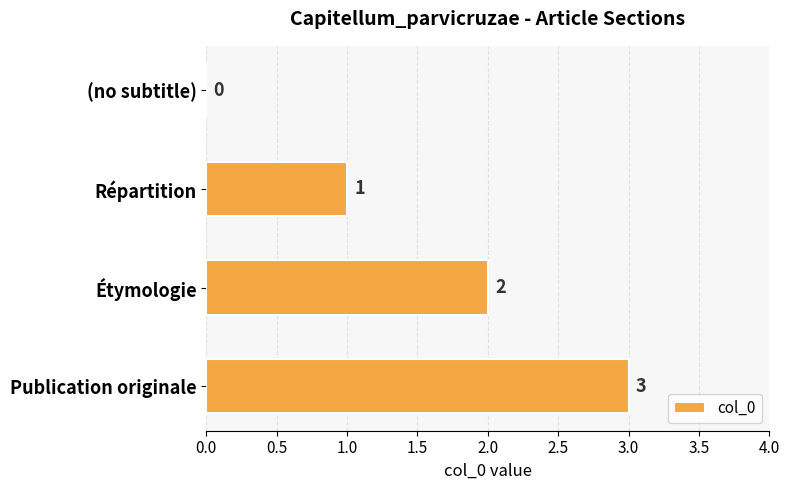

Between (no subtitle) and Étymologie, which is larger?

Étymologie